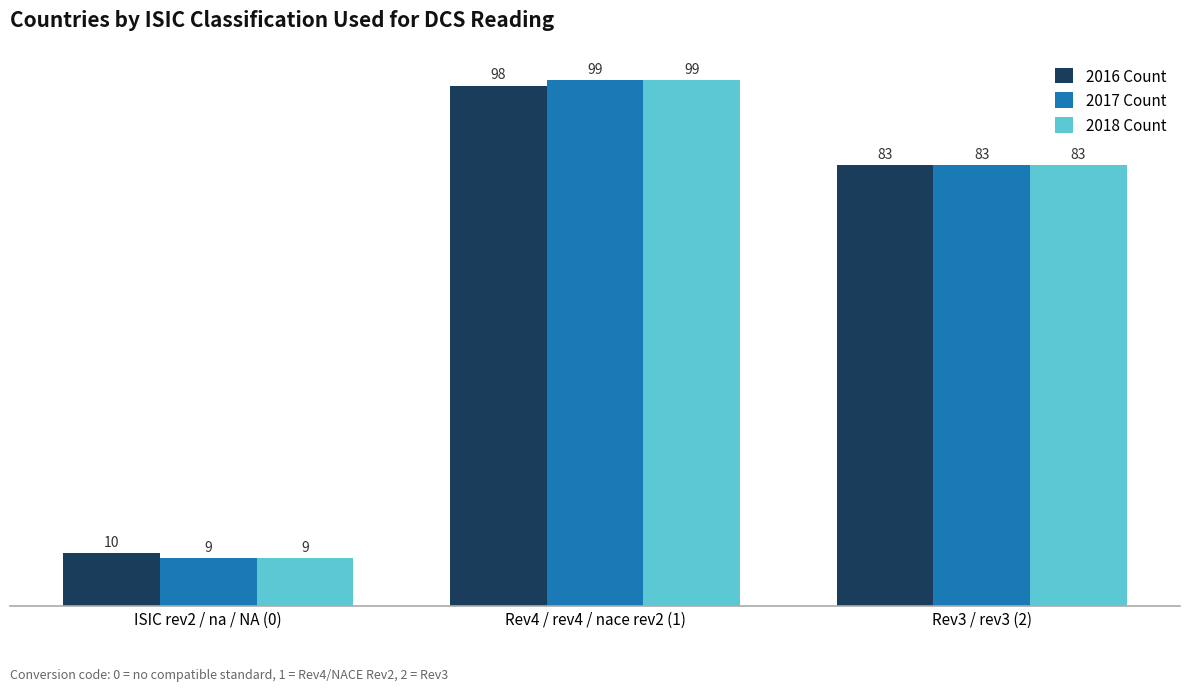

What is the sum of the 2016 Count values at Rev3 / rev3 (2) and ISIC rev2 / na / NA (0)?

93